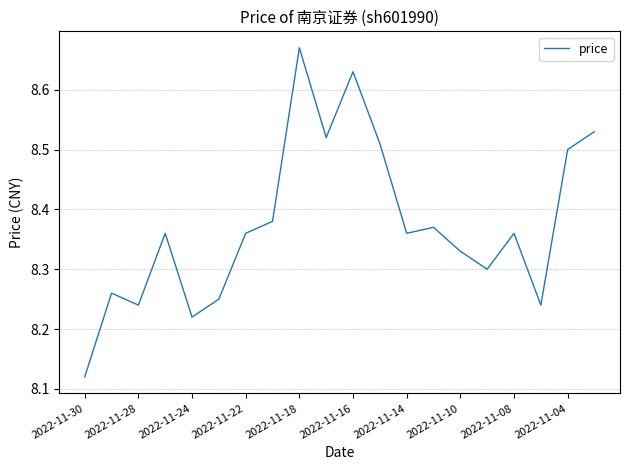

What is the smallest value displayed?

8.1